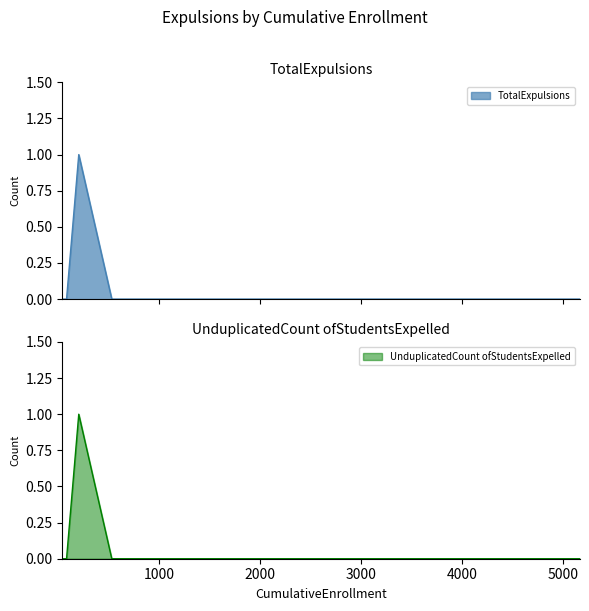

Reading left to right, list all the values displayed in this chart.

TotalExpulsions: 0	0	0	0	1	0	0	0
UnduplicatedCount ofStudentsExpelled: 0	0	0	0	1	0	0	0